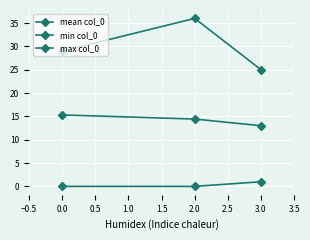

Count the number of categories in the chart.

3